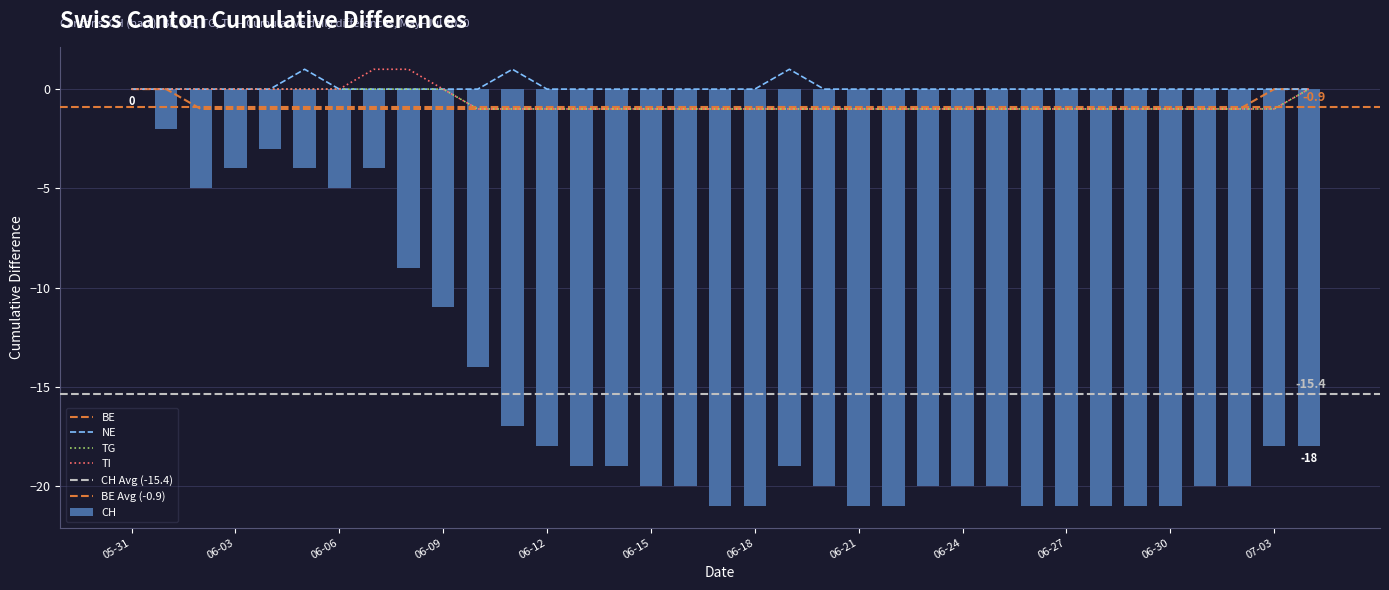

Reading left to right, extract all data points from this chart.

CH: 0	-2	-5	-4	-3	-4	-5	-4	-9	-11	-14	-17	-18	-19	-19	-20	-20	-21	-21	-19	-20	-21	-21	-20	-20	-20	-21	-21	-21	-21	-21	-20	-20	-18	-18
BE: 0	0	-1	-1	-1	-1	-1	-1	-1	-1	-1	-1	-1	-1	-1	-1	-1	-1	-1	-1	-1	-1	-1	-1	-1	-1	-1	-1	-1	-1	-1	-1	-1	0	0
NE: 0	0	0	0	0	1	0	0	0	0	0	1	0	0	0	0	0	0	0	1	0	0	0	0	0	0	0	0	0	0	0	0	0	0	0
TG: 0	0	0	0	0	0	0	0	0	0	-1	-1	-1	-1	-1	-1	-1	-1	-1	-1	-1	-1	-1	-1	-1	-1	-1	-1	-1	-1	-1	-1	-1	-1	0
TI: 0	0	0	0	0	0	0	1	1	0	-1	-1	-1	-1	-1	-1	-1	-1	-1	-1	-1	-1	-1	-1	-1	-1	-1	-1	-1	-1	-1	-1	-1	-1	0